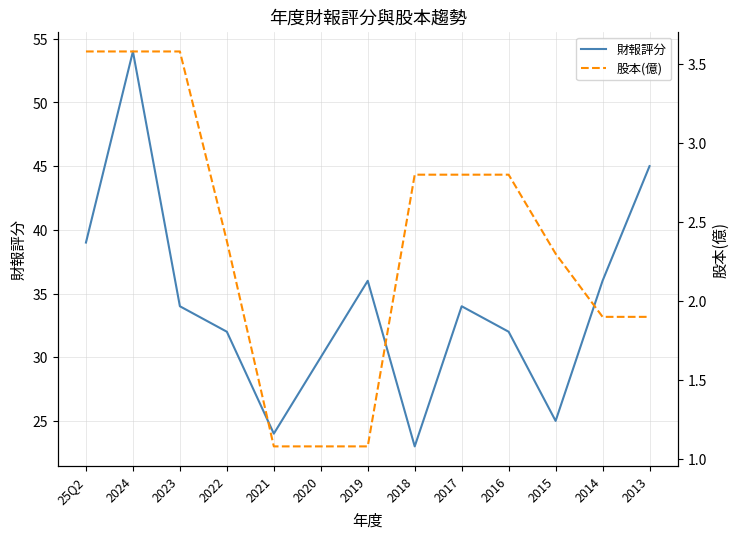

What position from the right is 2015?

3